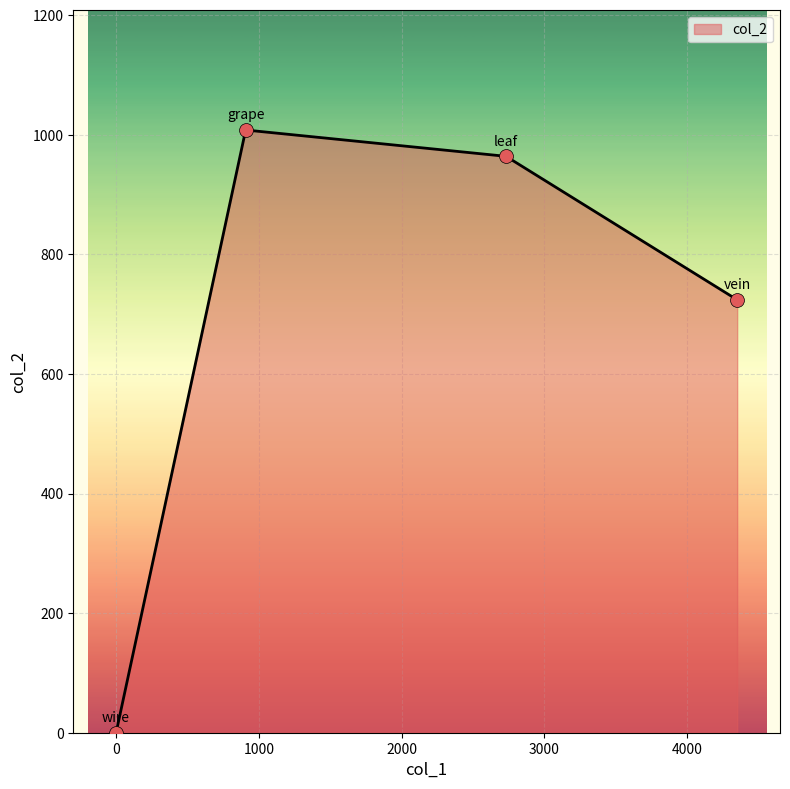

How many interior local peaks (higher than both neighbors) does the data have?

1